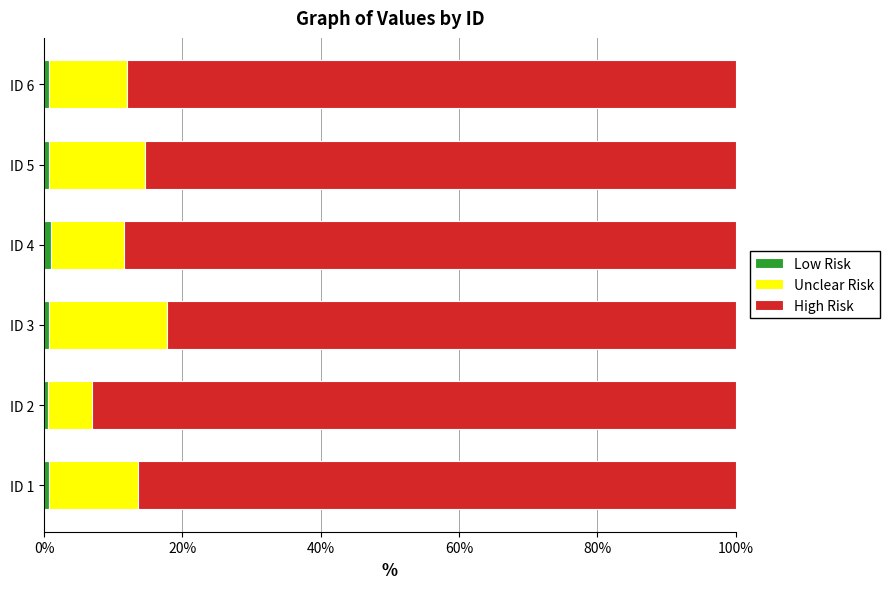

What is the average value of the Low Risk series?

0.8